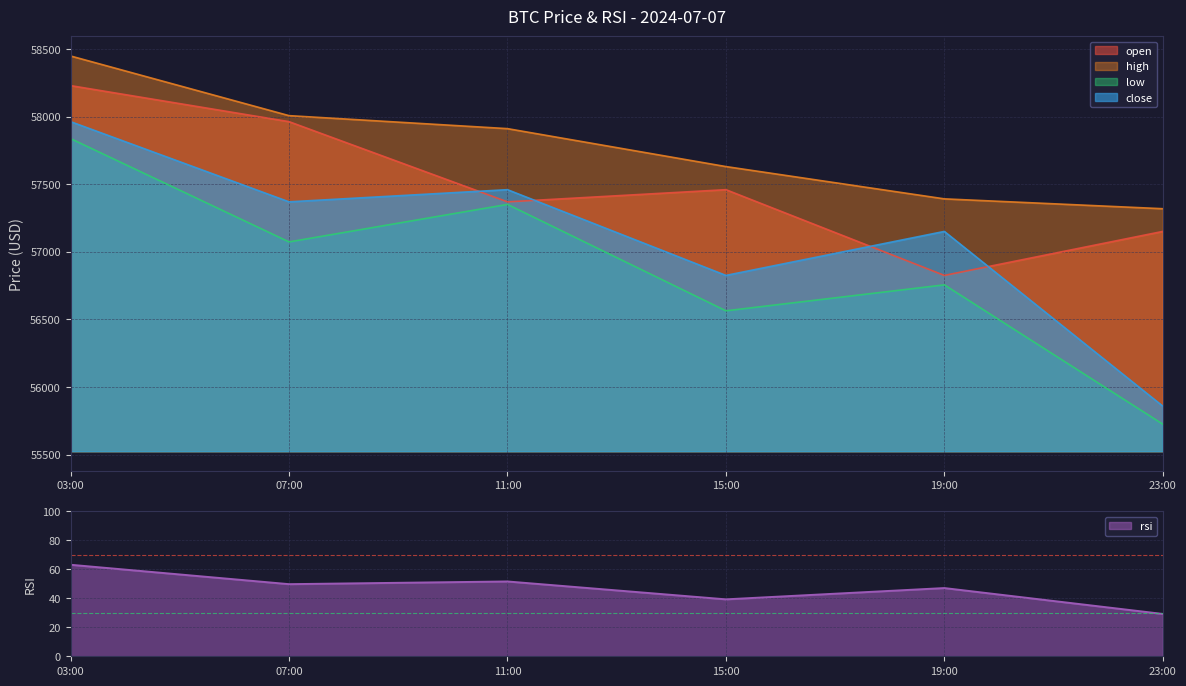

Is the value of rsi at 23:00 greater than the value of high at 15:00?

No